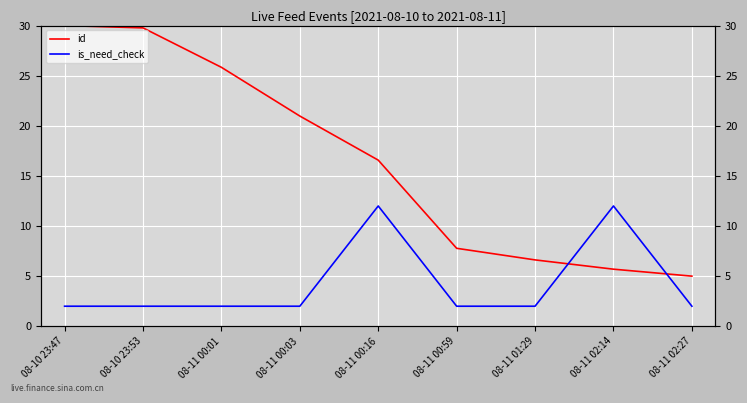

How many times do is_need_check and id cross each other?

2